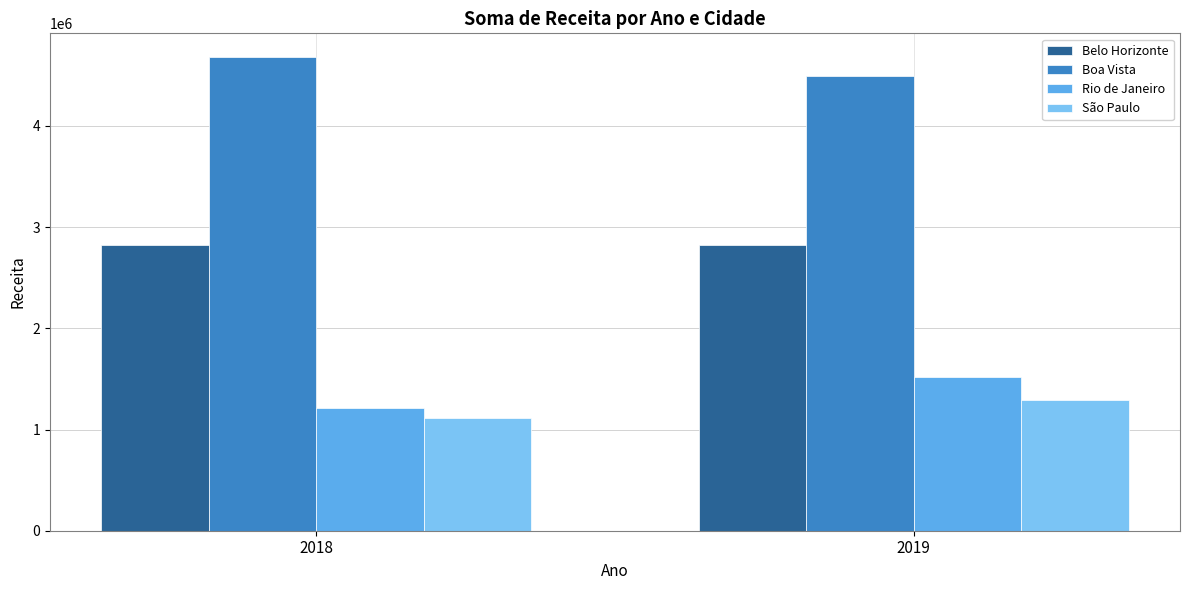

At which category is the sum across all series the highest?

2019